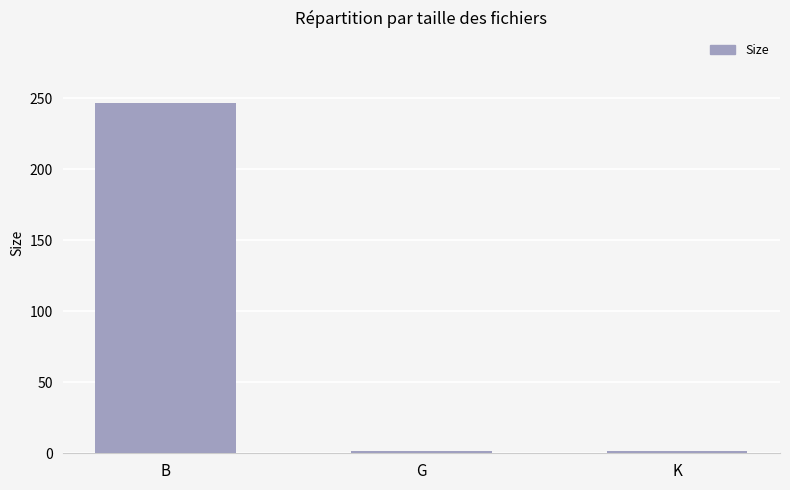

Which has a higher value, B or K?

B